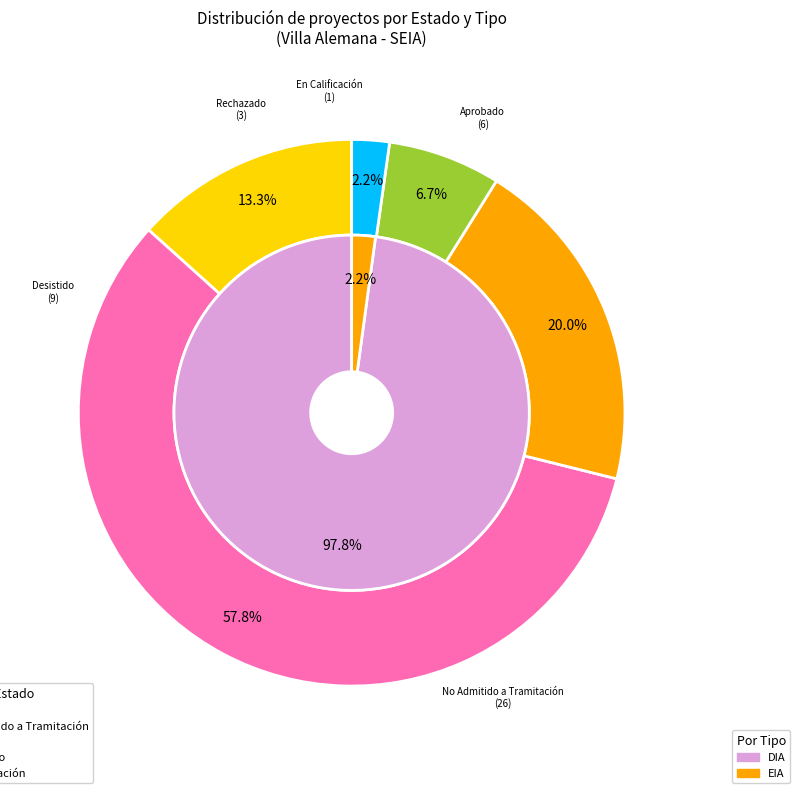

What is the difference between the highest and lowest values at Rechazado?

3